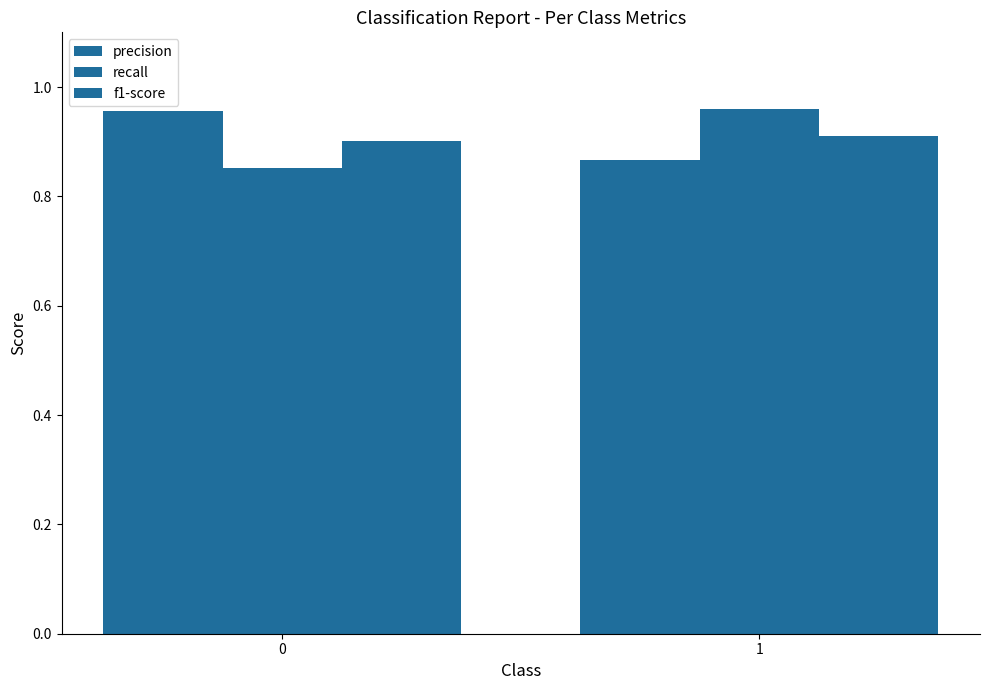

Are the bars horizontal?

No